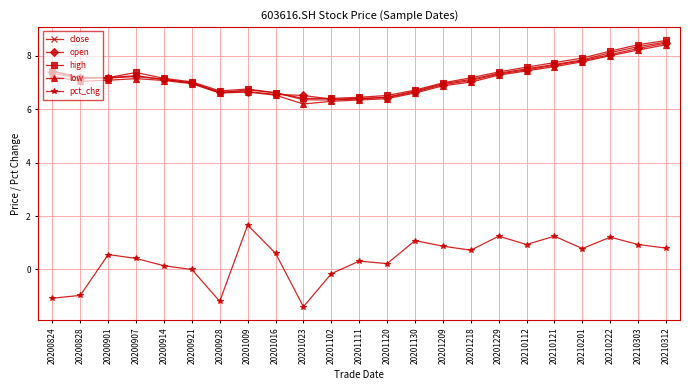

What is the average value of the high series?

7.2